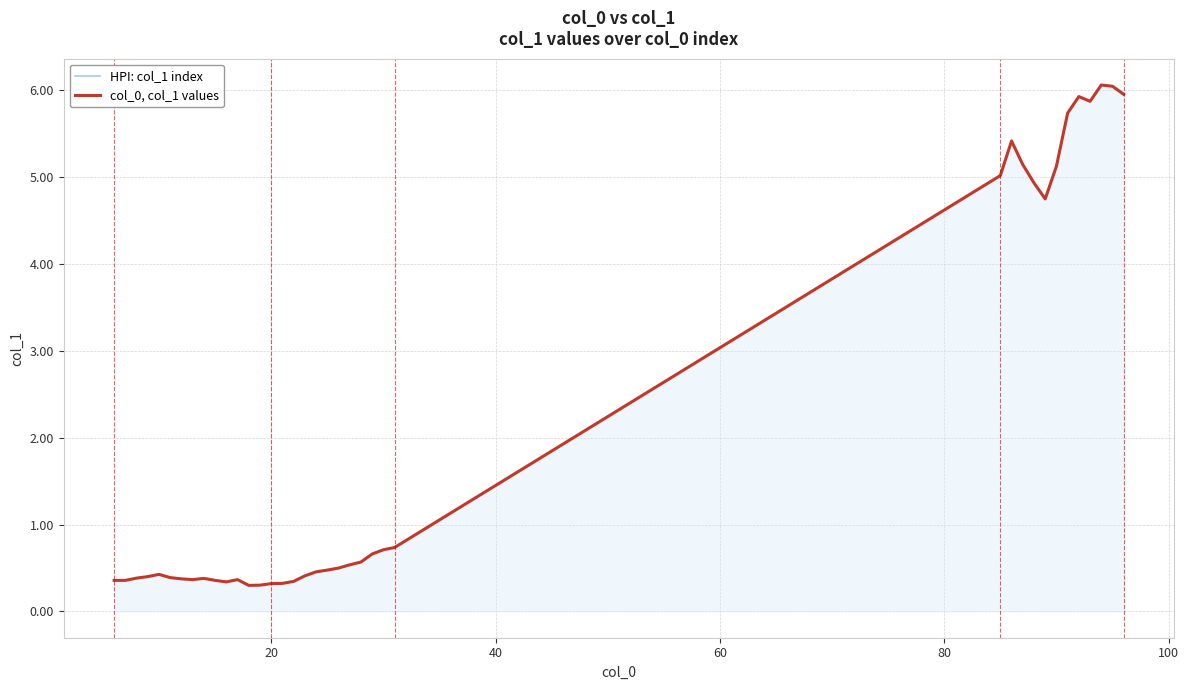

What is the value of the col_0, col_1 values point at the 27th from the left?

5.0